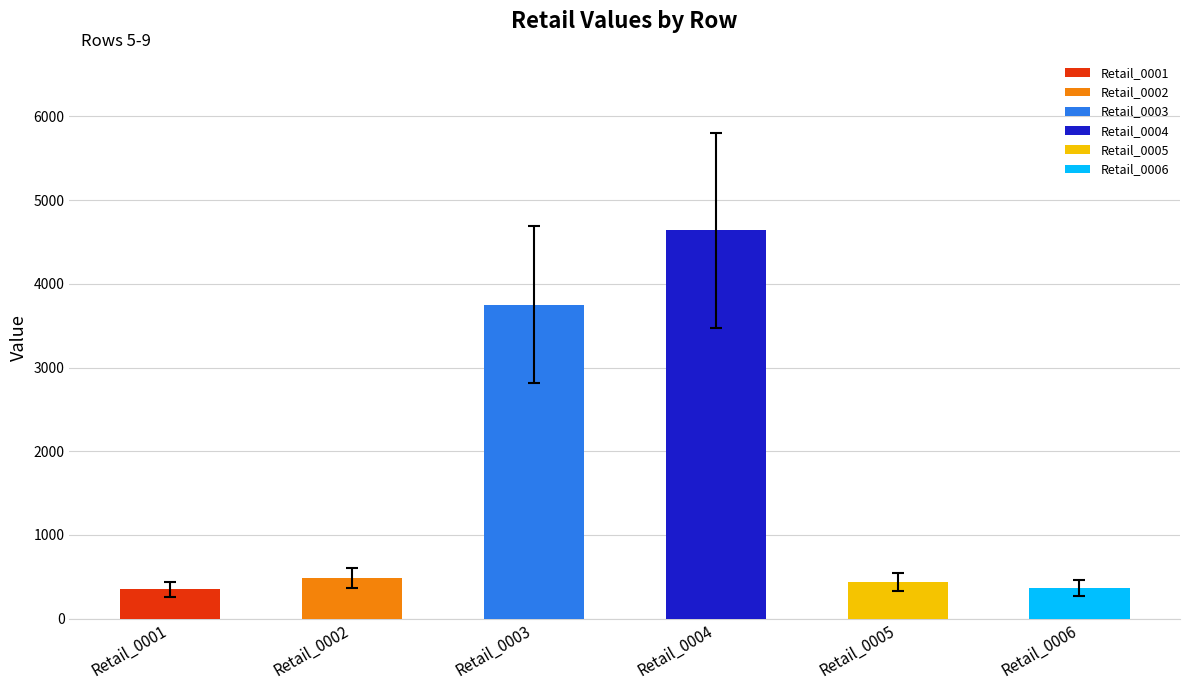

Which series changed the most between 5 and 6?

Retail_0001